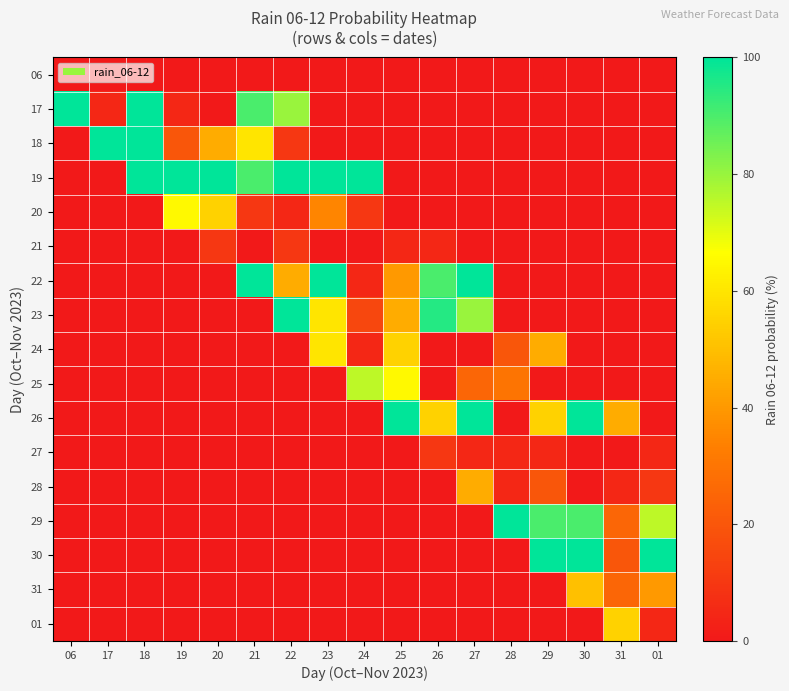

Reading right to left, extract all data points from this chart.

06: 01=0	31=0	30=0	29=0	28=0	27=0	26=0	25=0	24=0	23=0	22=0	21=0	20=0	19=0	18=0	17=0	06=0
17: 01=0	31=0	30=0	29=0	28=0	27=0	26=0	25=0	24=0	23=0	22=80	21=90	20=0	19=5	18=100	17=5	06=100
18: 01=0	31=0	30=0	29=0	28=0	27=0	26=0	25=0	24=0	23=0	22=10	21=60	20=45	19=20	18=100	17=100	06=0
19: 01=0	31=0	30=0	29=0	28=0	27=0	26=0	25=0	24=100	23=100	22=100	21=90	20=100	19=100	18=100	17=0	06=0
20: 01=0	31=0	30=0	29=0	28=0	27=0	26=0	25=0	24=10	23=35	22=5	21=10	20=55	19=65	18=0	17=0	06=0
21: 01=0	31=0	30=0	29=0	28=0	27=0	26=5	25=5	24=0	23=0	22=10	21=0	20=10	19=0	18=0	17=0	06=0
22: 01=0	31=0	30=0	29=0	28=0	27=100	26=90	25=40	24=5	23=100	22=45	21=100	20=0	19=0	18=0	17=0	06=0
23: 01=0	31=0	30=0	29=0	28=0	27=80	26=95	25=45	24=15	23=60	22=100	21=0	20=0	19=0	18=0	17=0	06=0
24: 01=0	31=0	30=0	29=45	28=20	27=0	26=0	25=55	24=5	23=60	22=0	21=0	20=0	19=0	18=0	17=0	06=0
25: 01=0	31=0	30=0	29=0	28=30	27=25	26=0	25=65	24=75	23=0	22=0	21=0	20=0	19=0	18=0	17=0	06=0
26: 01=0	31=45	30=100	29=55	28=0	27=100	26=55	25=100	24=0	23=0	22=0	21=0	20=0	19=0	18=0	17=0	06=0
27: 01=5	31=0	30=0	29=5	28=5	27=5	26=10	25=0	24=0	23=0	22=0	21=0	20=0	19=0	18=0	17=0	06=0
28: 01=10	31=5	30=0	29=20	28=5	27=45	26=0	25=0	24=0	23=0	22=0	21=0	20=0	19=0	18=0	17=0	06=0
29: 01=75	31=25	30=90	29=90	28=100	27=0	26=0	25=0	24=0	23=0	22=0	21=0	20=0	19=0	18=0	17=0	06=0
30: 01=100	31=20	30=100	29=100	28=0	27=0	26=0	25=0	24=0	23=0	22=0	21=0	20=0	19=0	18=0	17=0	06=0
31: 01=40	31=25	30=50	29=0	28=0	27=0	26=0	25=0	24=0	23=0	22=0	21=0	20=0	19=0	18=0	17=0	06=0
01: 01=5	31=55	30=0	29=0	28=0	27=0	26=0	25=0	24=0	23=0	22=0	21=0	20=0	19=0	18=0	17=0	06=0